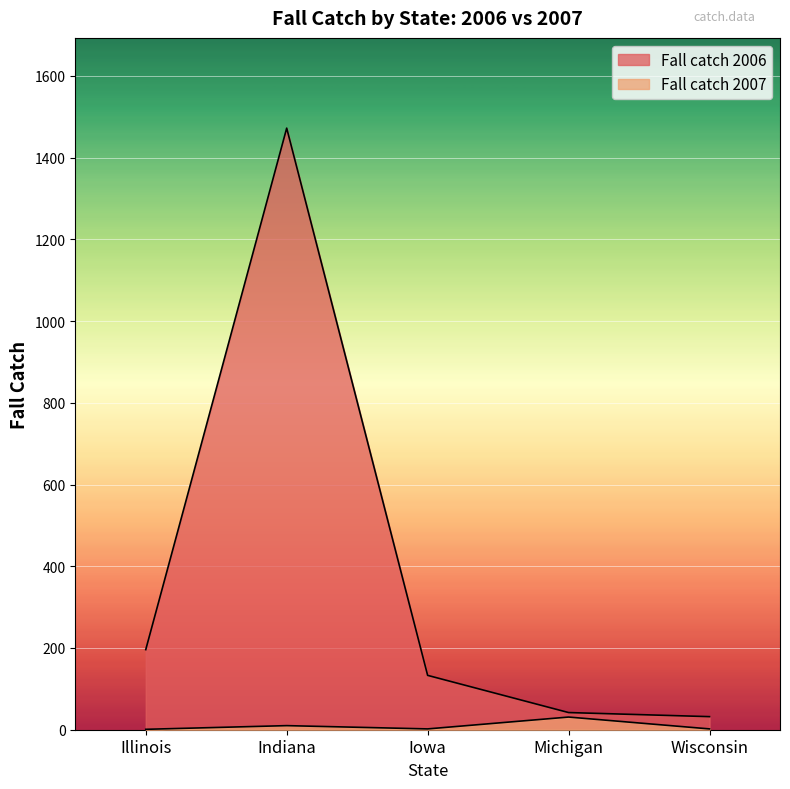

What is the label of the 2nd point from the left?

Indiana